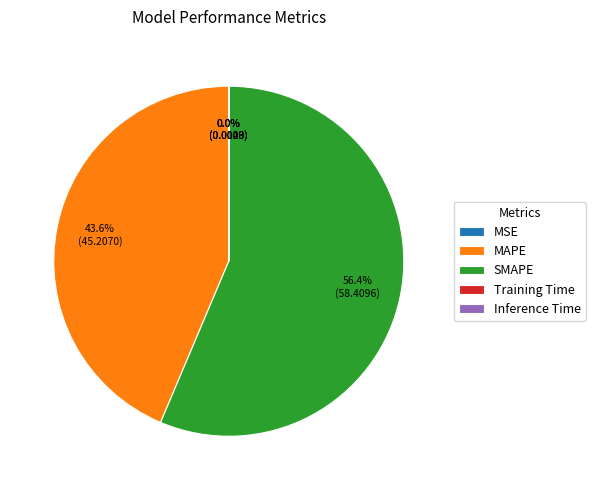

Between SMAPE and MAPE, which is larger?

SMAPE